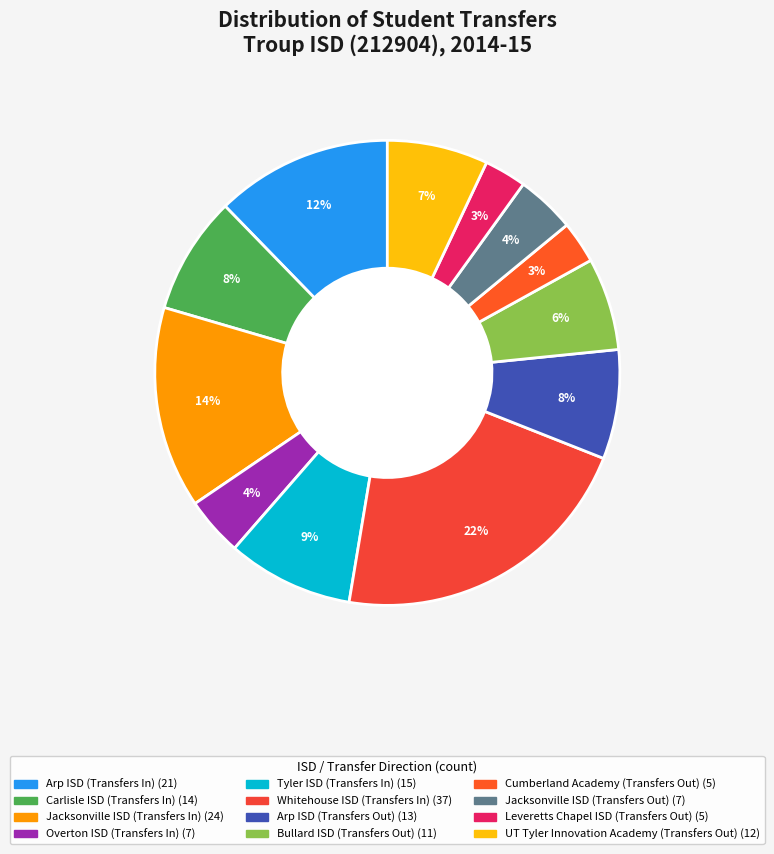

Which category has the smallest portion of the pie?

Cumberland Academy (Transfers Out)